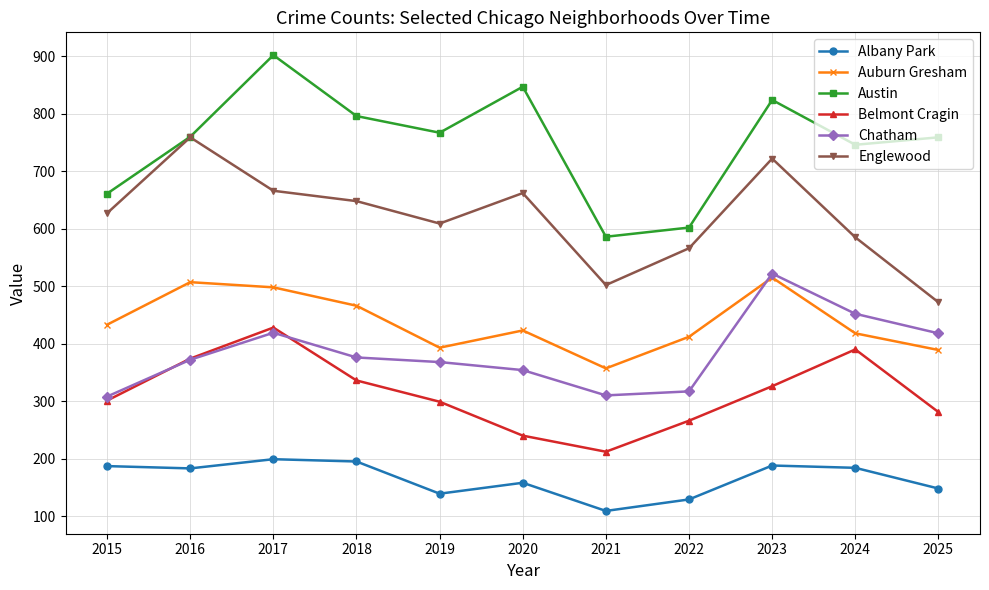

Where is Albany Park nearest to the value 154?

2020